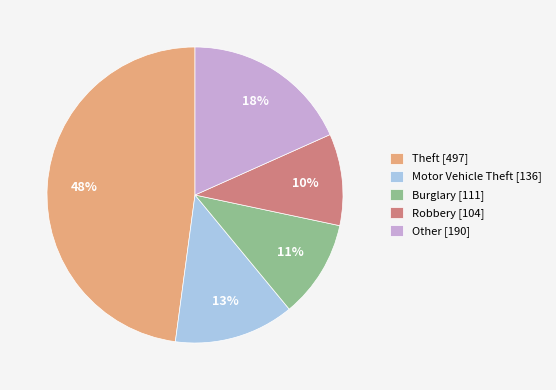

Combined, do Burglary and Other account for over 50%?

No